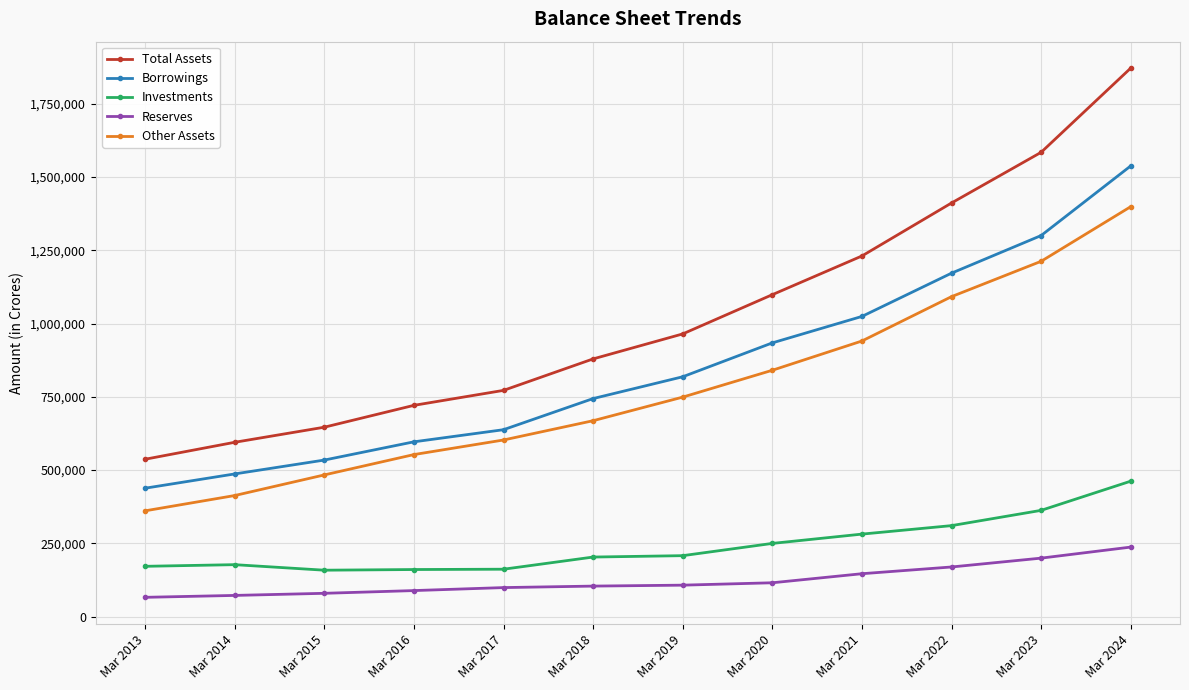

True or false: Investments and Borrowings intersect in this chart.

False